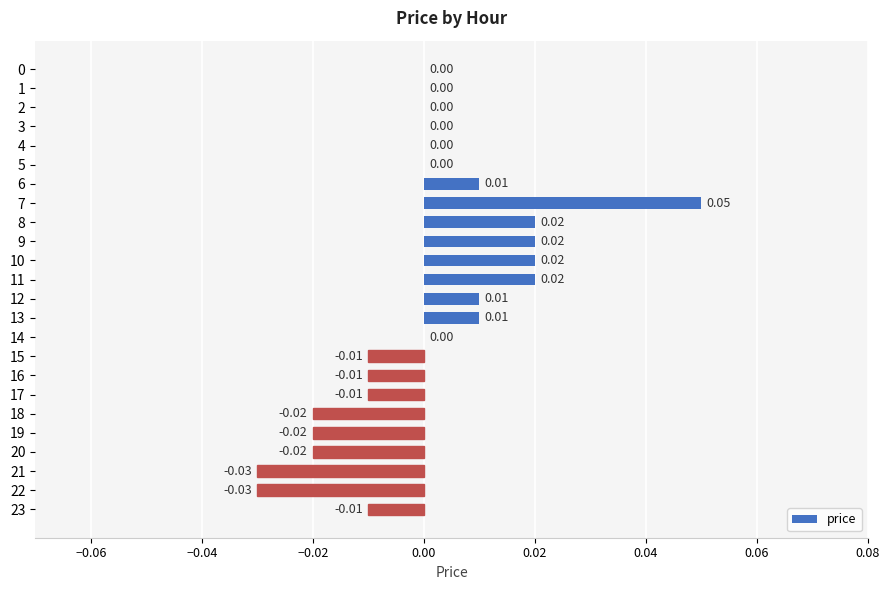

Which has a higher value, 19 or 23?

23